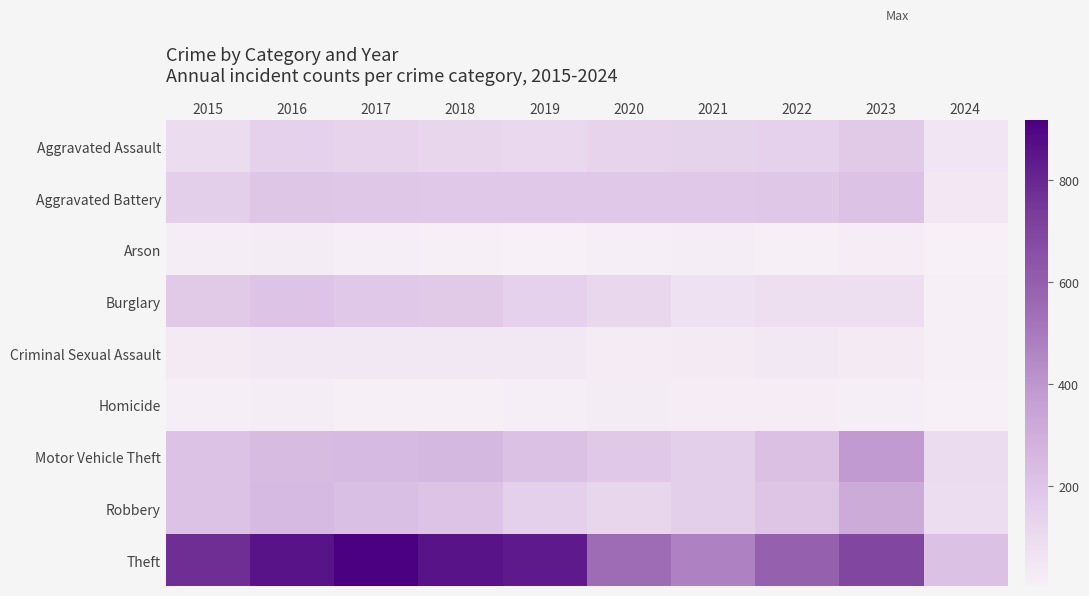

What is the spread (max minus min) of values at 2015?

761